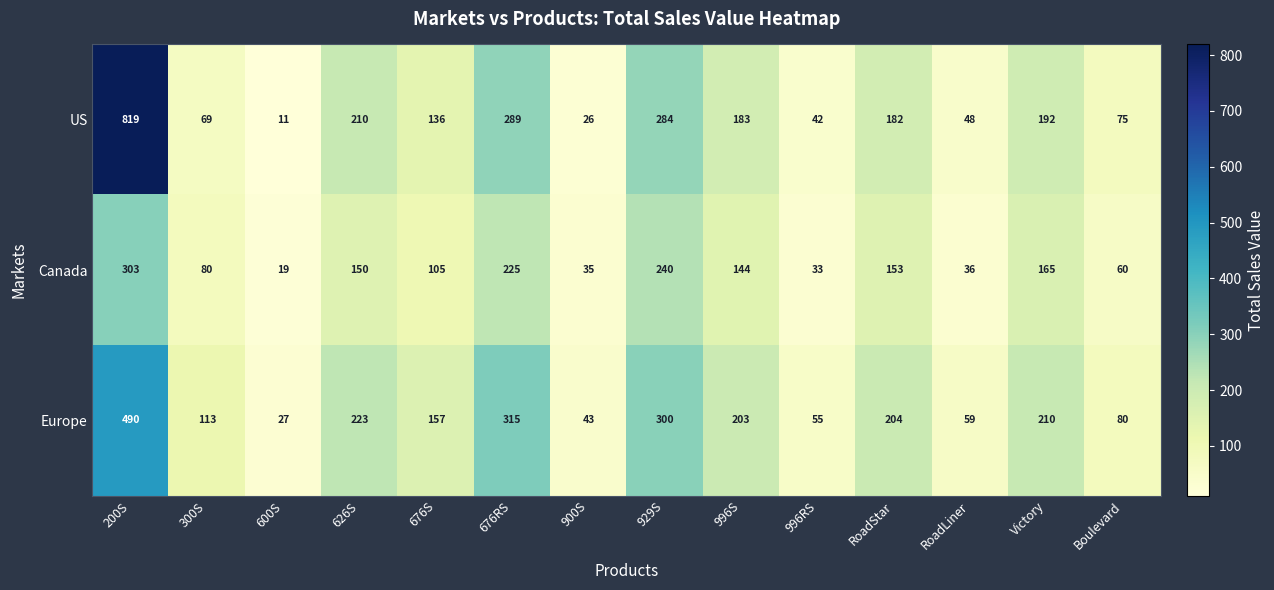

Rank the categories by US value from lowest to highest.

600S, 900S, 996RS, RoadLiner, 300S, Boulevard, 676S, RoadStar, 996S, Victory, 626S, 929S, 676RS, 200S